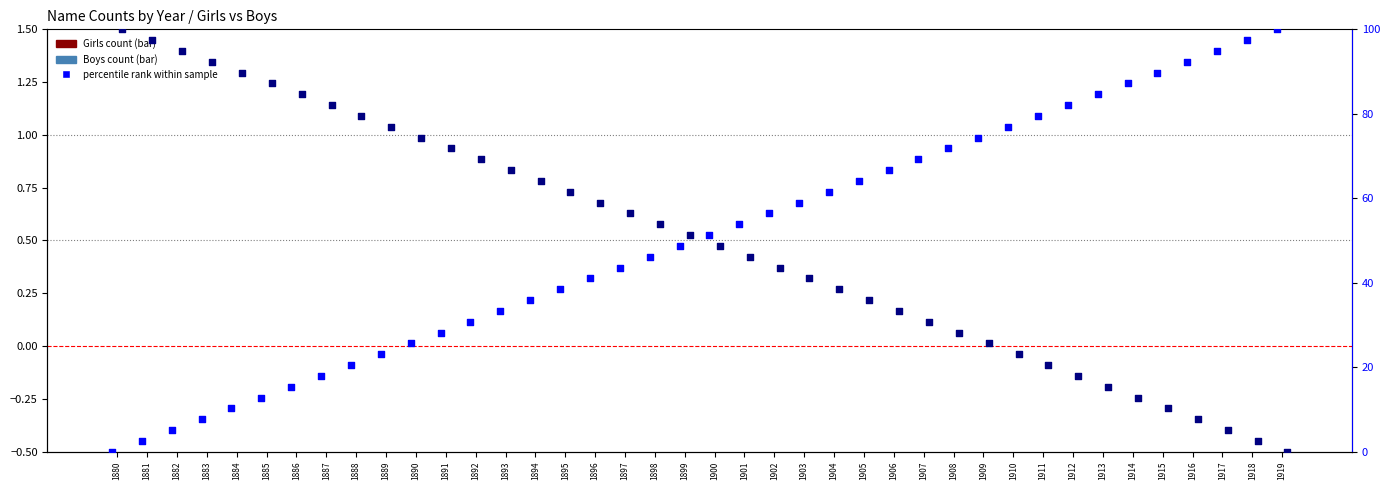

What is the total value across all series at 1904?

100.0